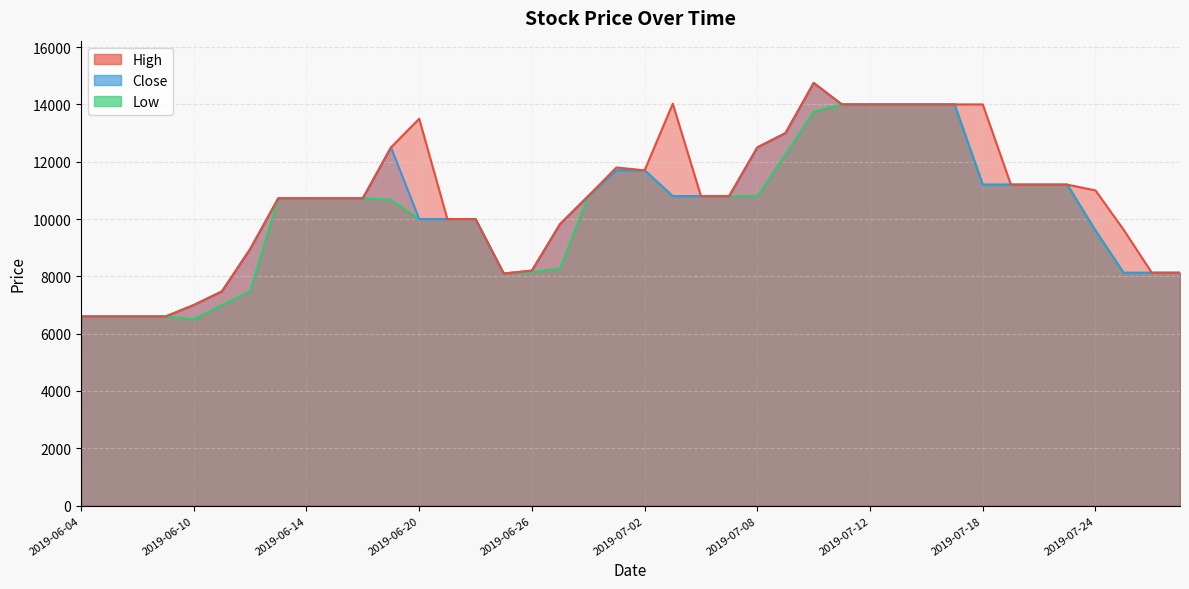

Which has a higher value, 2019-07-12 or 2019-07-04?

2019-07-12